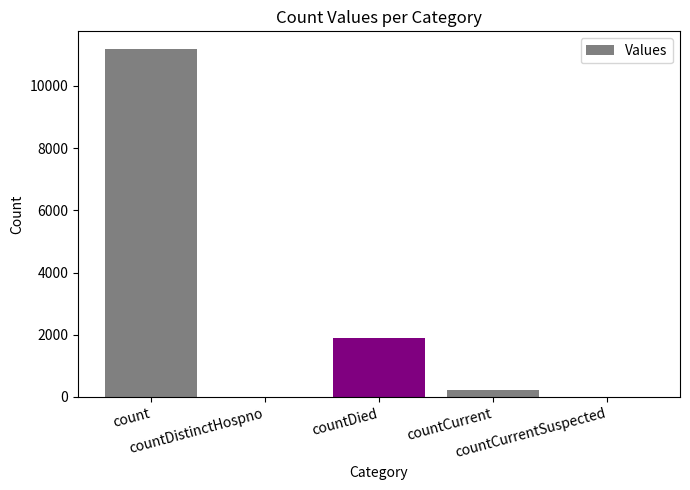

The value at countCurrentSuspected is 6225. True or false?

False